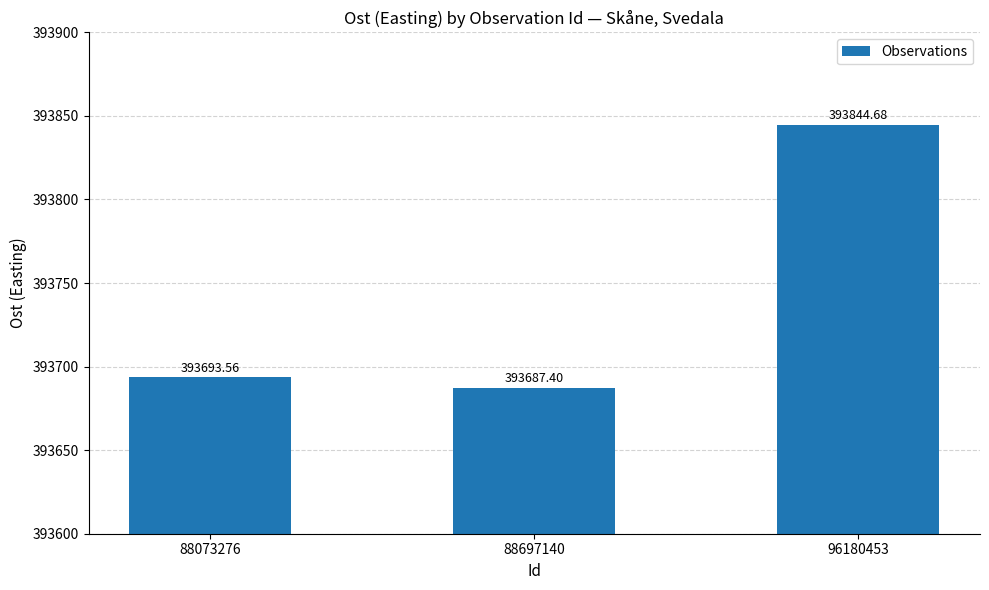

Reading left to right, list all the values displayed in this chart.

393693.6	393687.4	393844.7